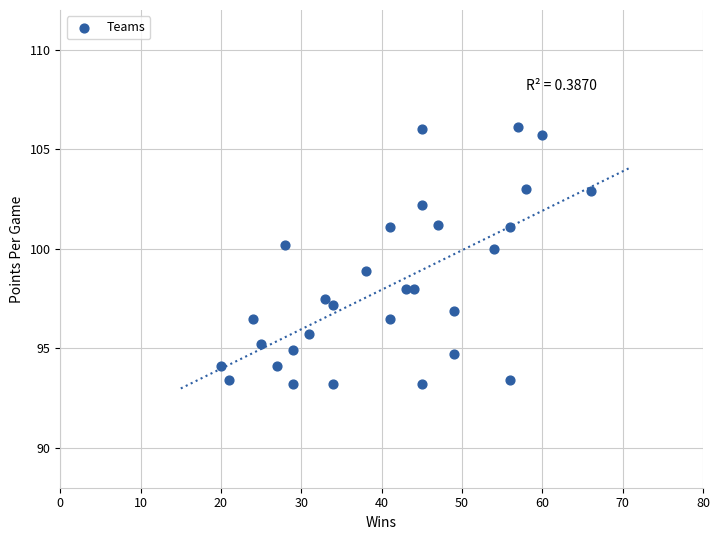

What is the range of X values (max minus min)?

46.0